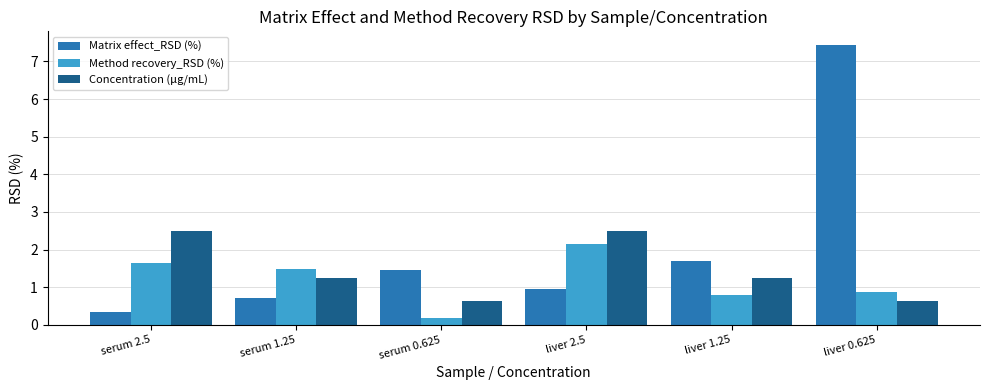

What are all the series names shown in the legend?

Matrix effect_RSD (%), Method recovery_RSD (%), Concentration (μg/mL)